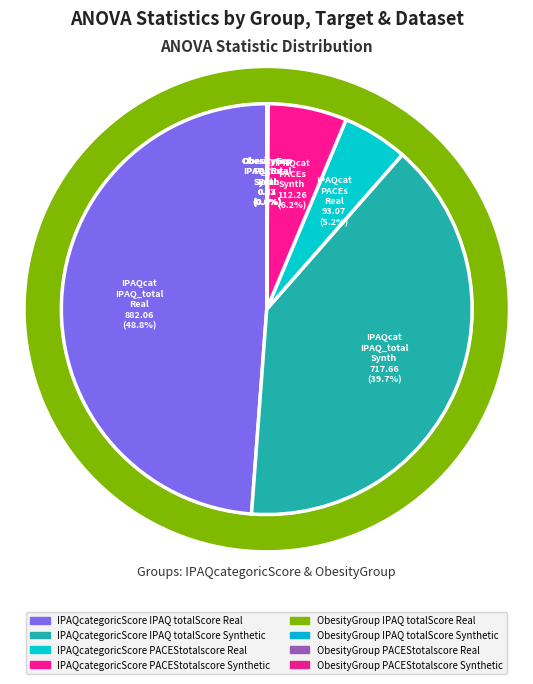

To the nearest percent, what portion does IPAQcategoricScore_PACEStotalscore_Real represent?

5%